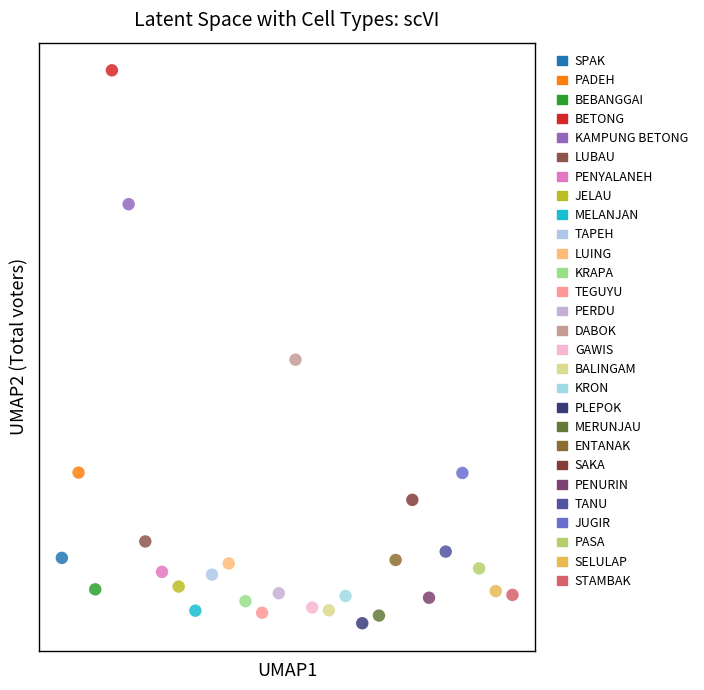

What are all the series names shown in the legend?

SPAK, PADEH, BEBANGGAI, BETONG, KAMPUNG BETONG, LUBAU, PENYALANEH, JELAU, MELANJAN, TAPEH, LUING, KRAPA, TEGUYU, PERDU, DABOK, GAWIS, BALINGAM, KRON, PLEPOK, MERUNJAU, ENTANAK, SAKA, PENURIN, TANU, JUGIR, PASA, SELULAP, STAMBAK